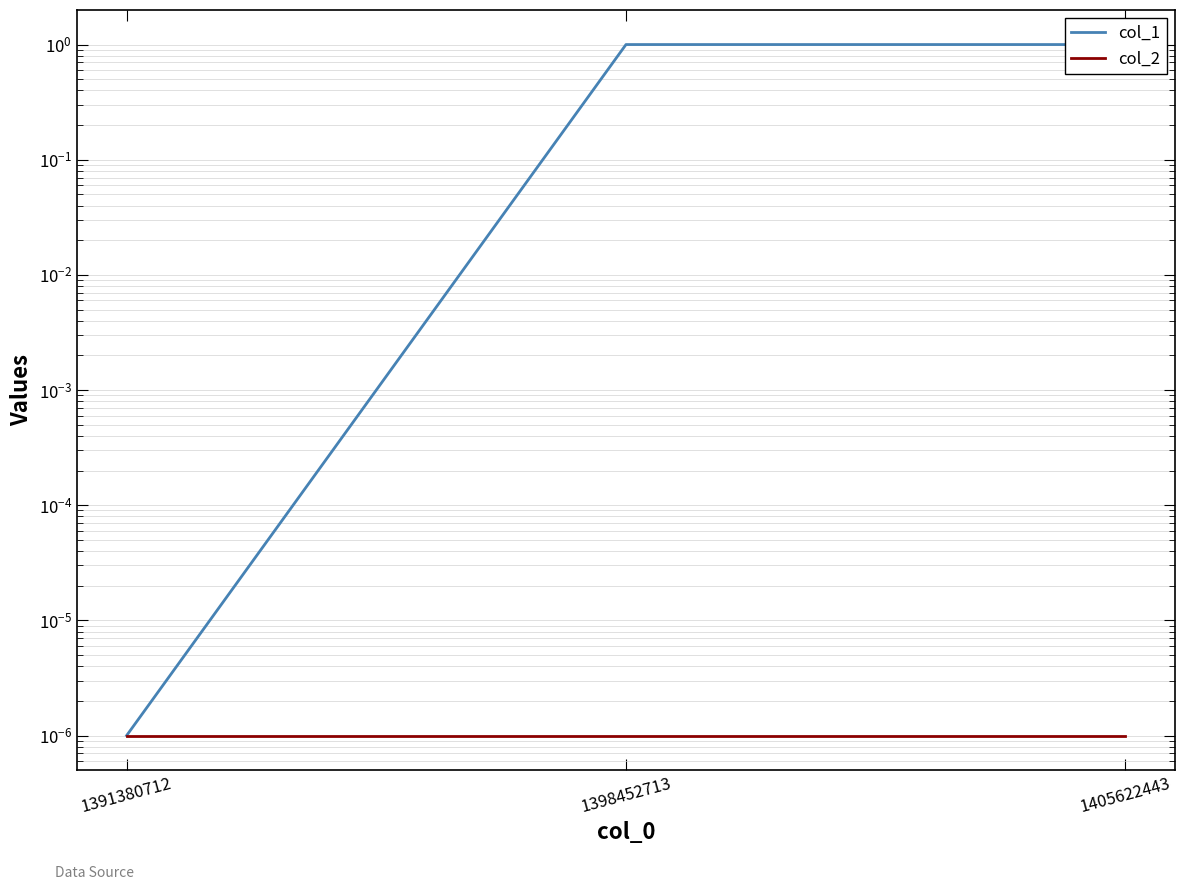

Reading left to right, extract all data points from this chart.

col_1: 0.0	1.0	1.0
col_2: 0.0	0.0	0.0